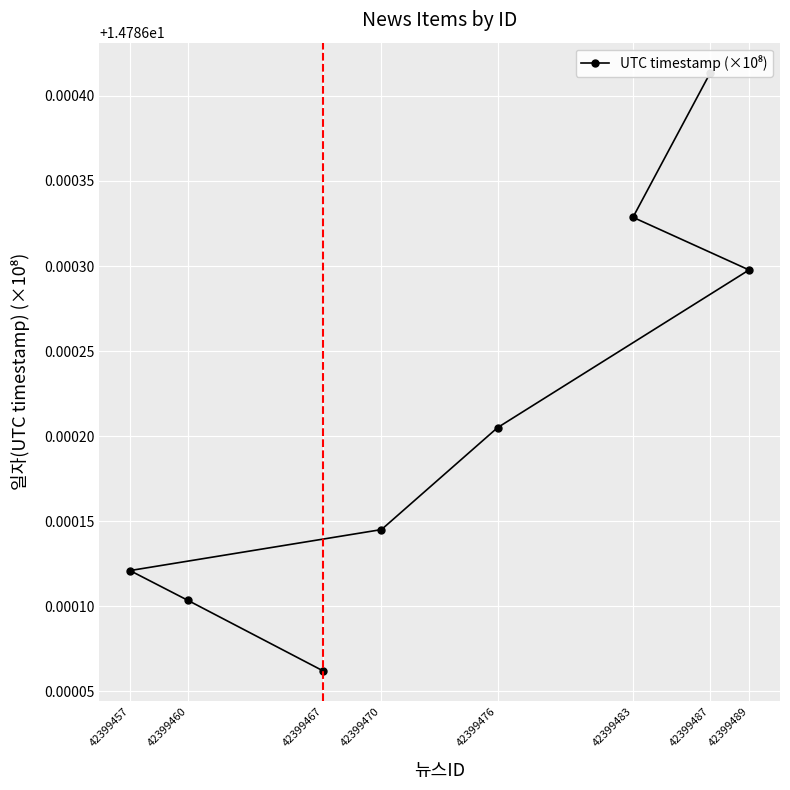

Read the value at 42399489.

14.8